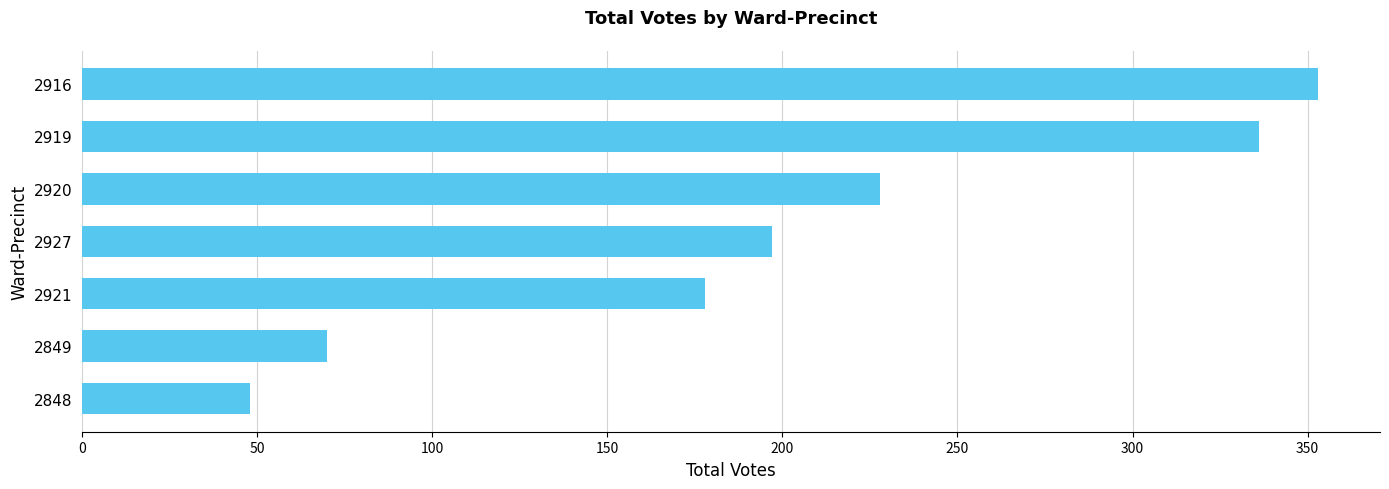

Reading bottom to top, transcribe all the data shown in this chart.

48	70	178	197	228	336	353